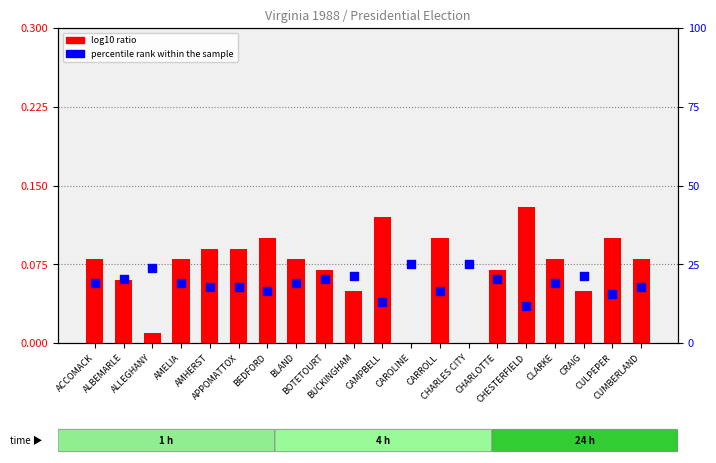

Is the value of percentile rank within the sample at CHESTERFIELD greater than the value of log10 ratio at CUMBERLAND?

Yes